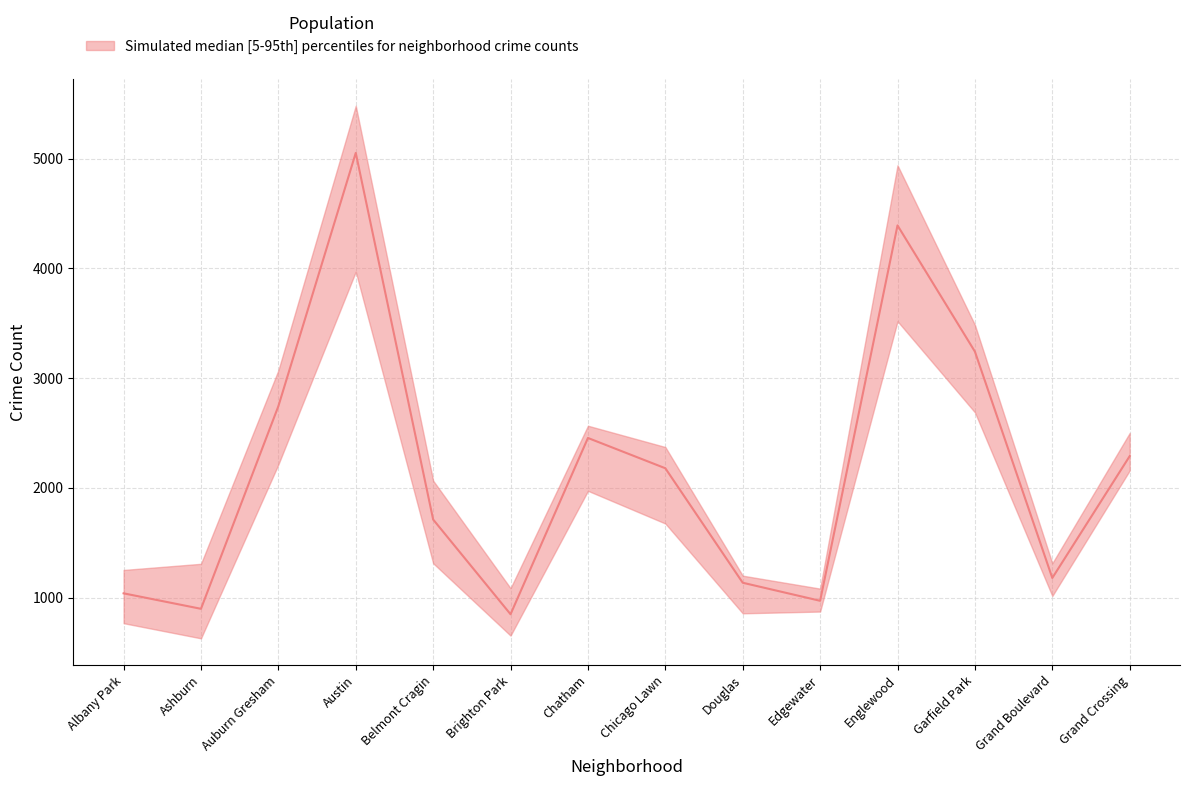

Is it true that 2019 equals 1140 at Douglas?

True